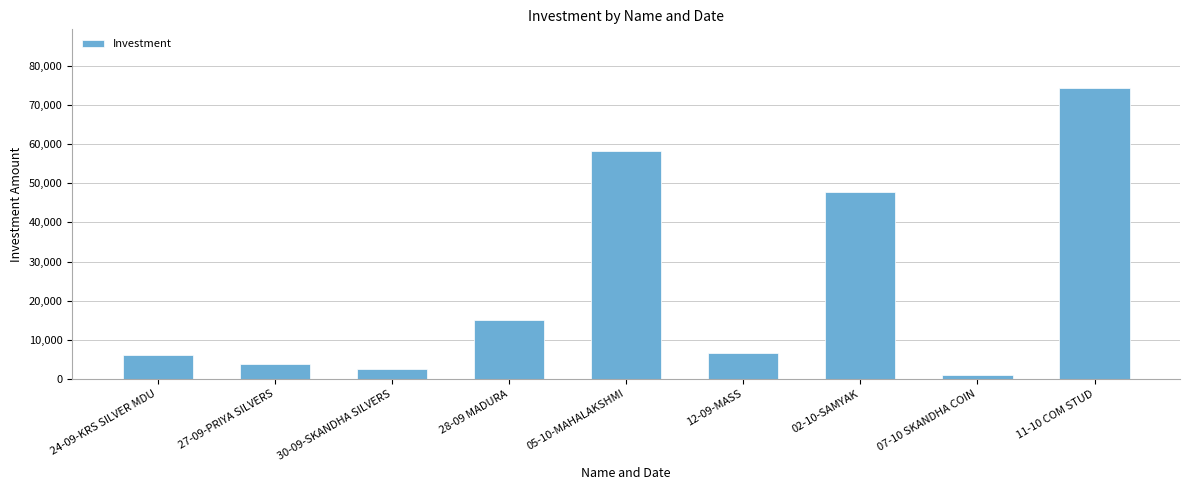

Reading right to left, list all the values displayed in this chart.

11-10 COM STUD=74500	07-10 SKANDHA COIN=1000	02-10-SAMYAK=47695	12-09-MASS=6500	05-10-MAHALAKSHMI=58300	28-09 MADURA=15100	30-09-SKANDHA SILVERS=2410	27-09-PRIYA SILVERS=3675	24-09-KRS SILVER MDU=6000